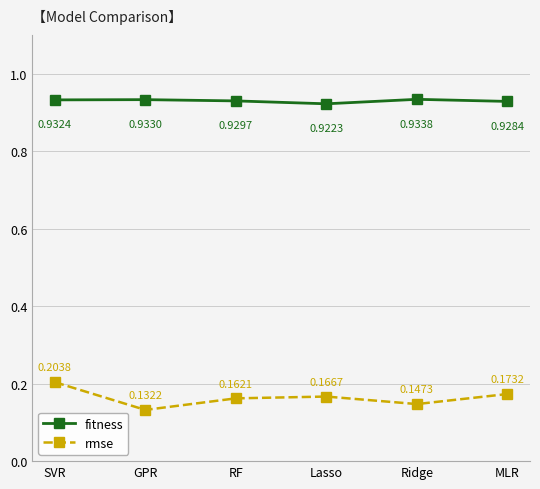

What is the label of the 4th point from the left?

Lasso